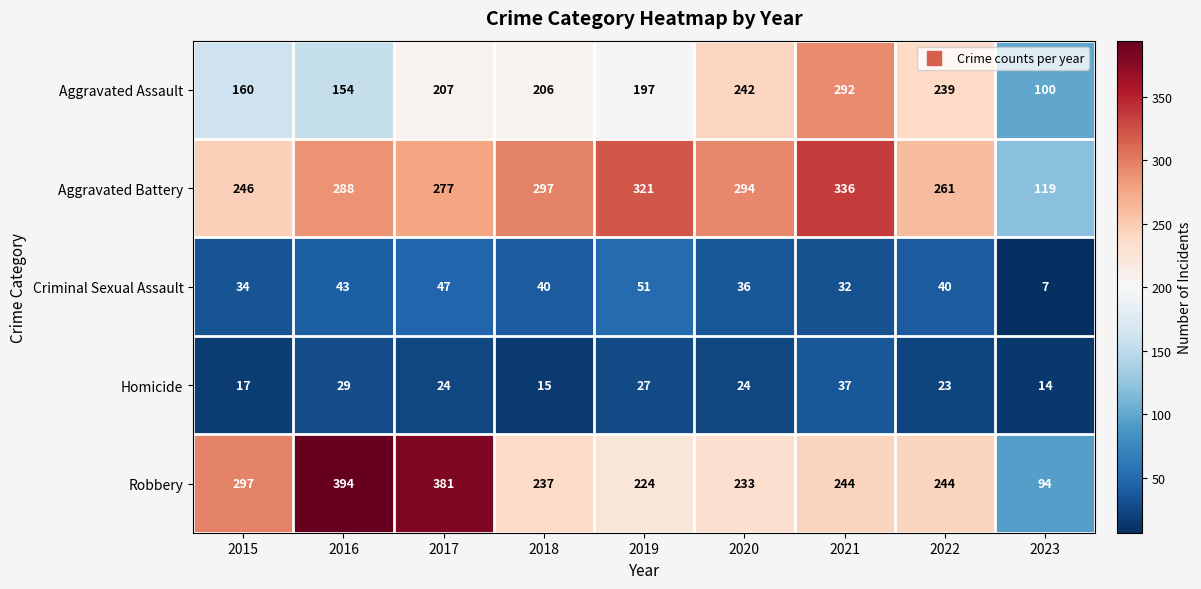

How many data points in Aggravated Battery are less than 288?

4